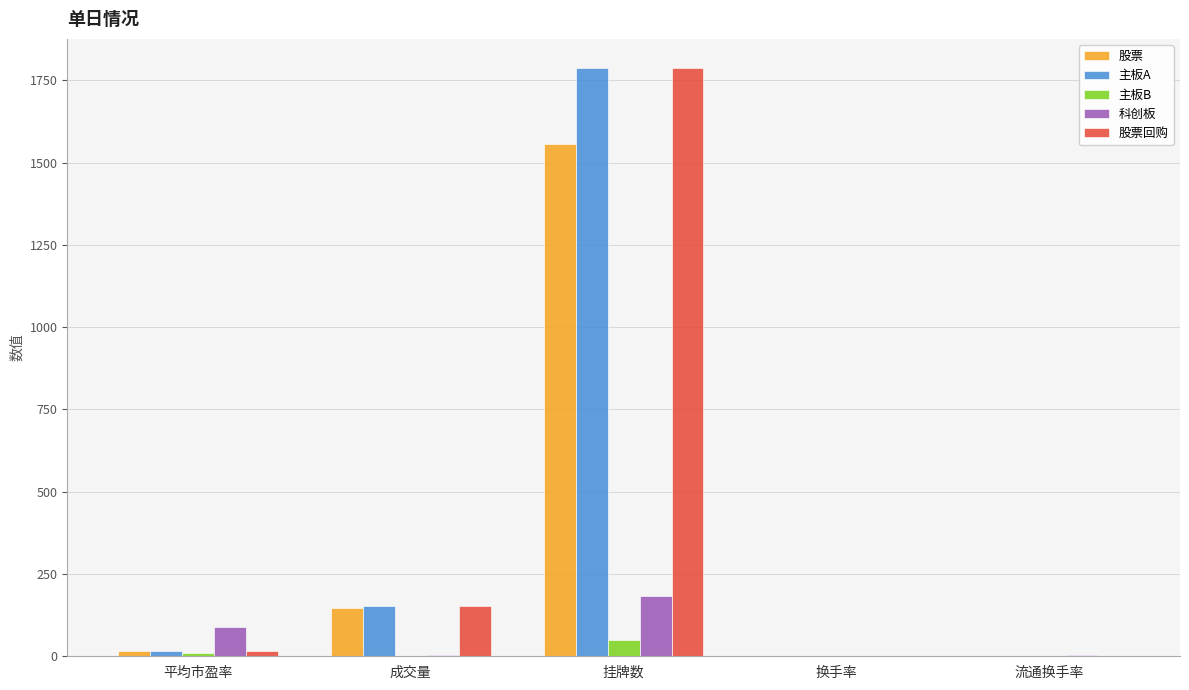

What value does the 科创板 series have at 平均市盈率?

90.3